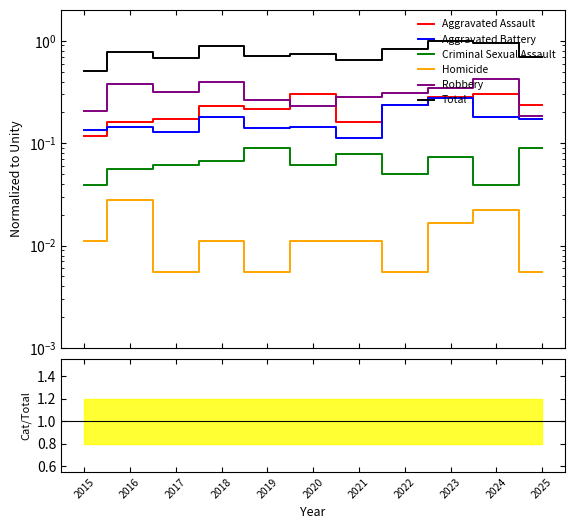

How many Criminal Sexual Assault values are between 0 and 1?

11